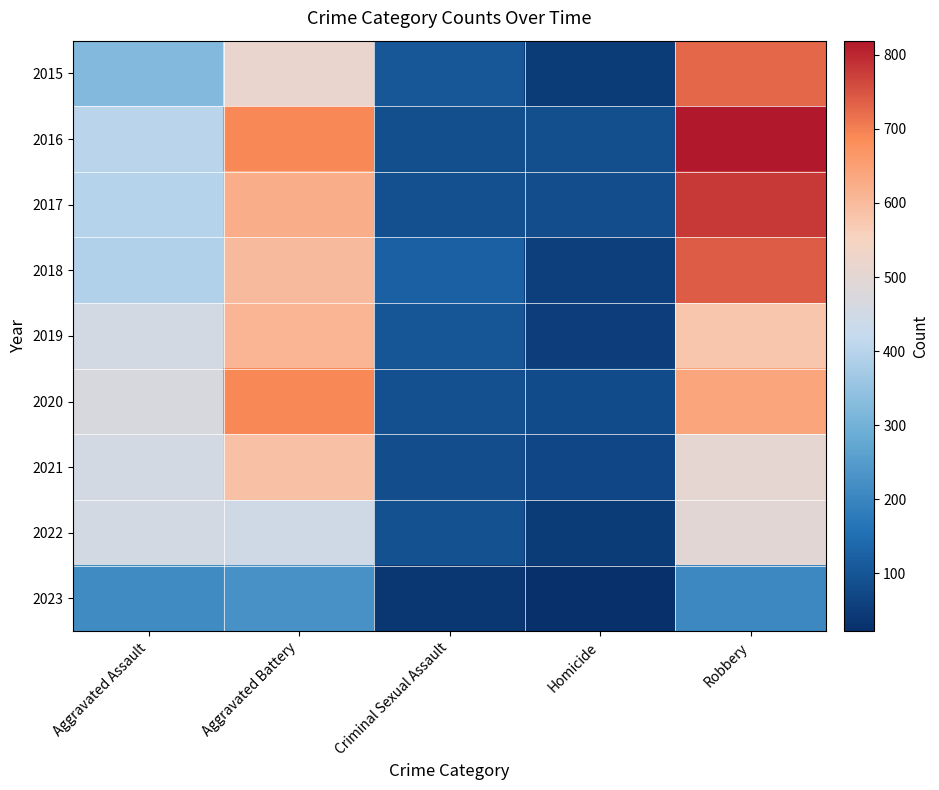

Which series has the largest total across all categories?

2016